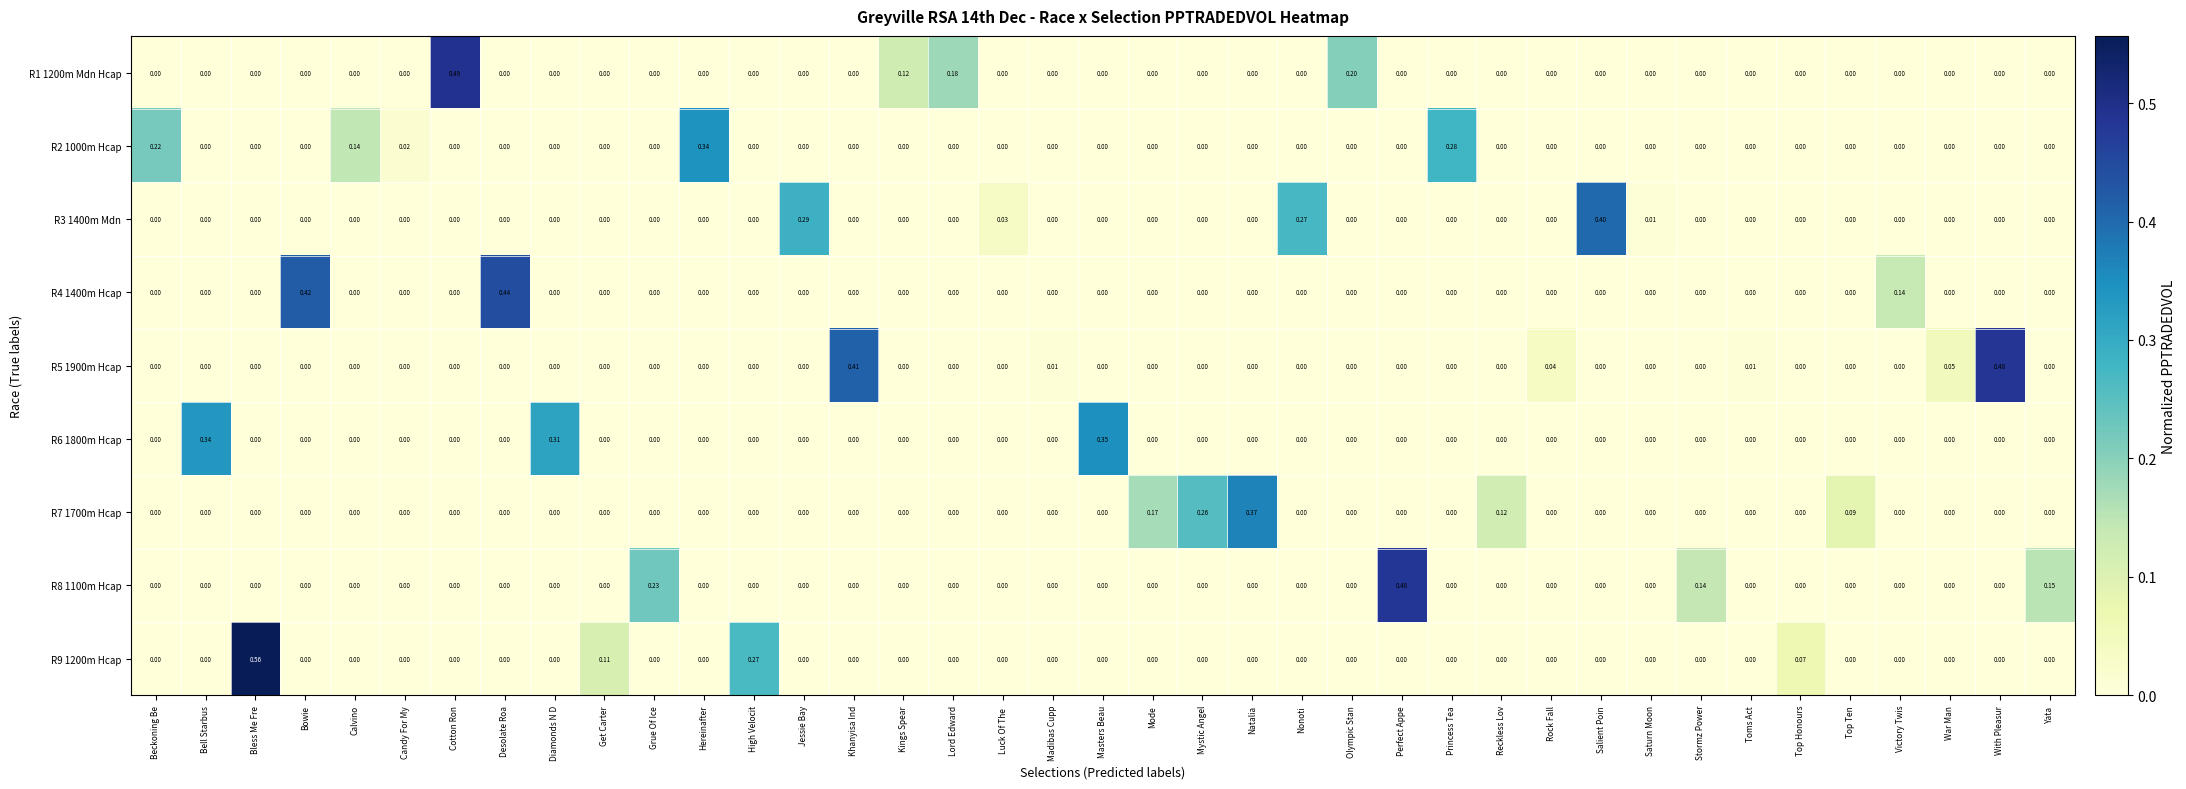

At which label does R8 1100m Hcap reach its peak?

Perfect Appe